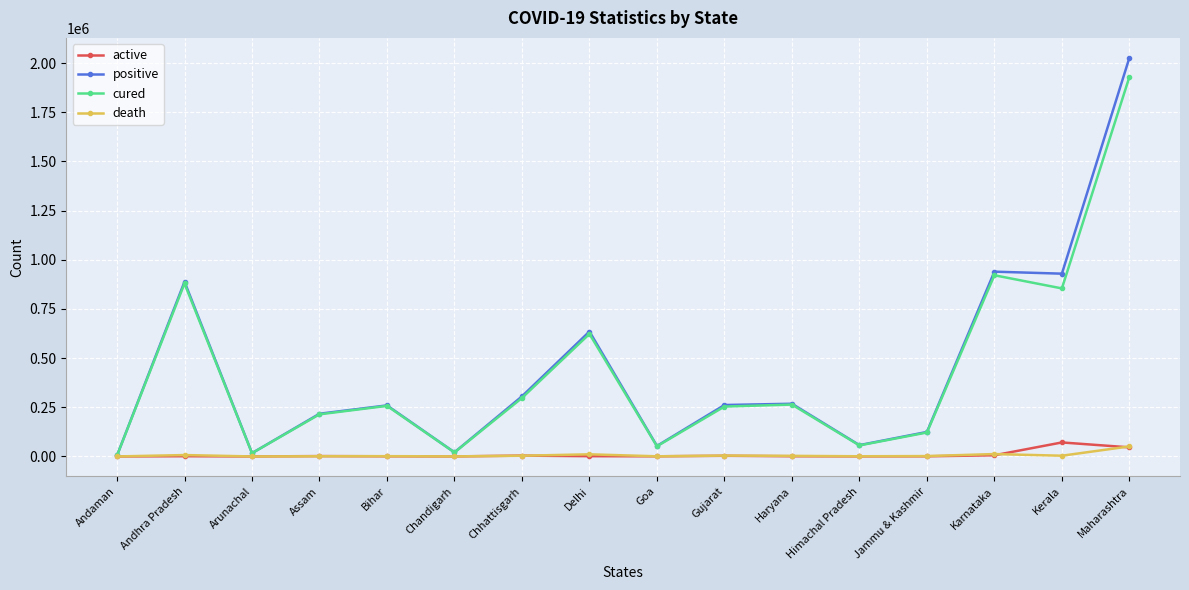

Is this an area chart (filled region under the line)?

No